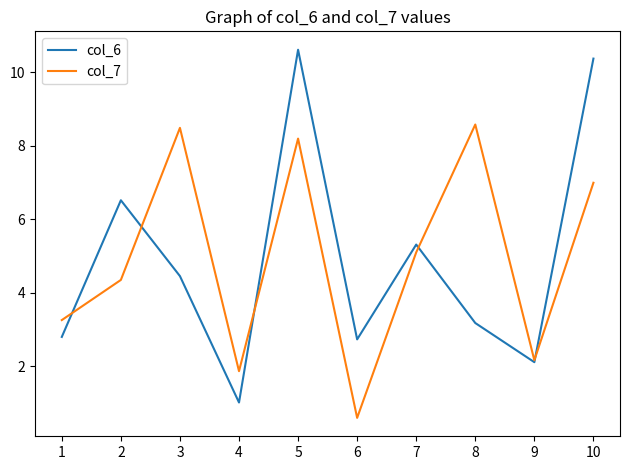

What is the total value across all series at 6?

3.3